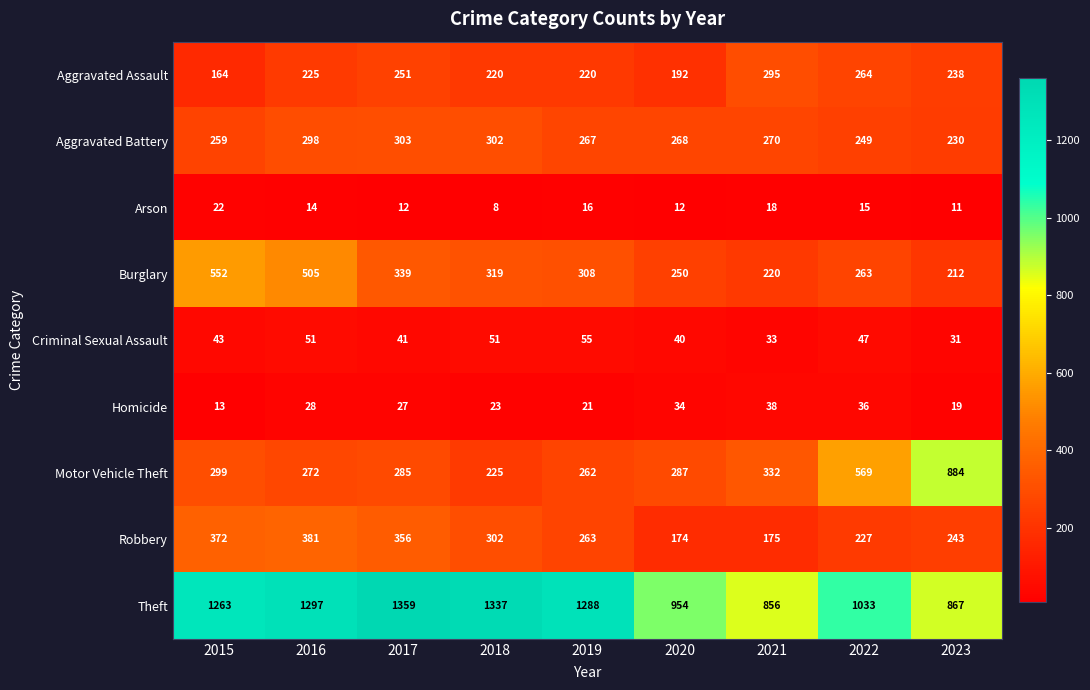

What is the difference between the Theft values at 2020 and 2016?

343